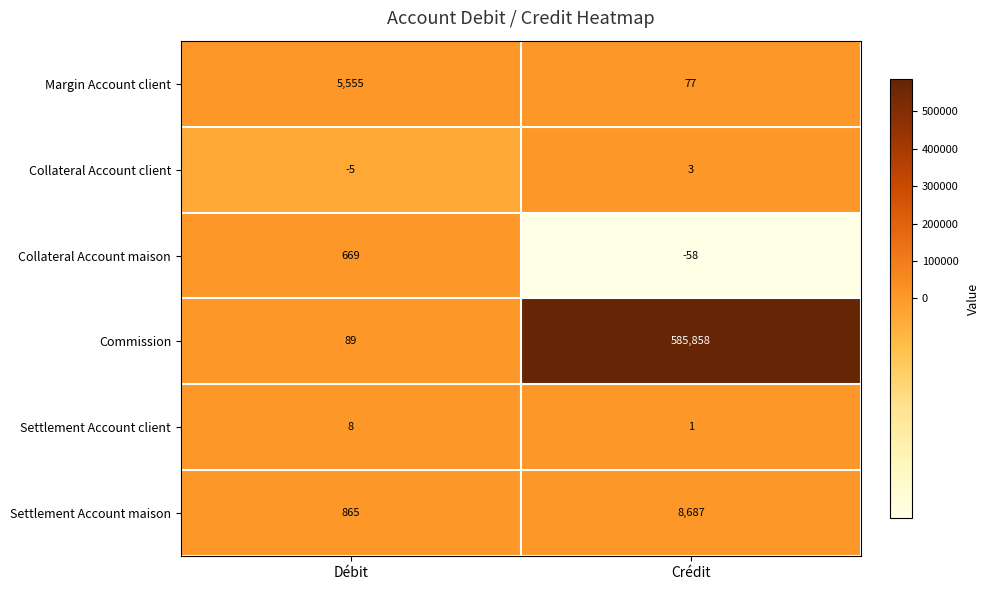

Read the Margin Account client value at Crédit, to the nearest 10.

80